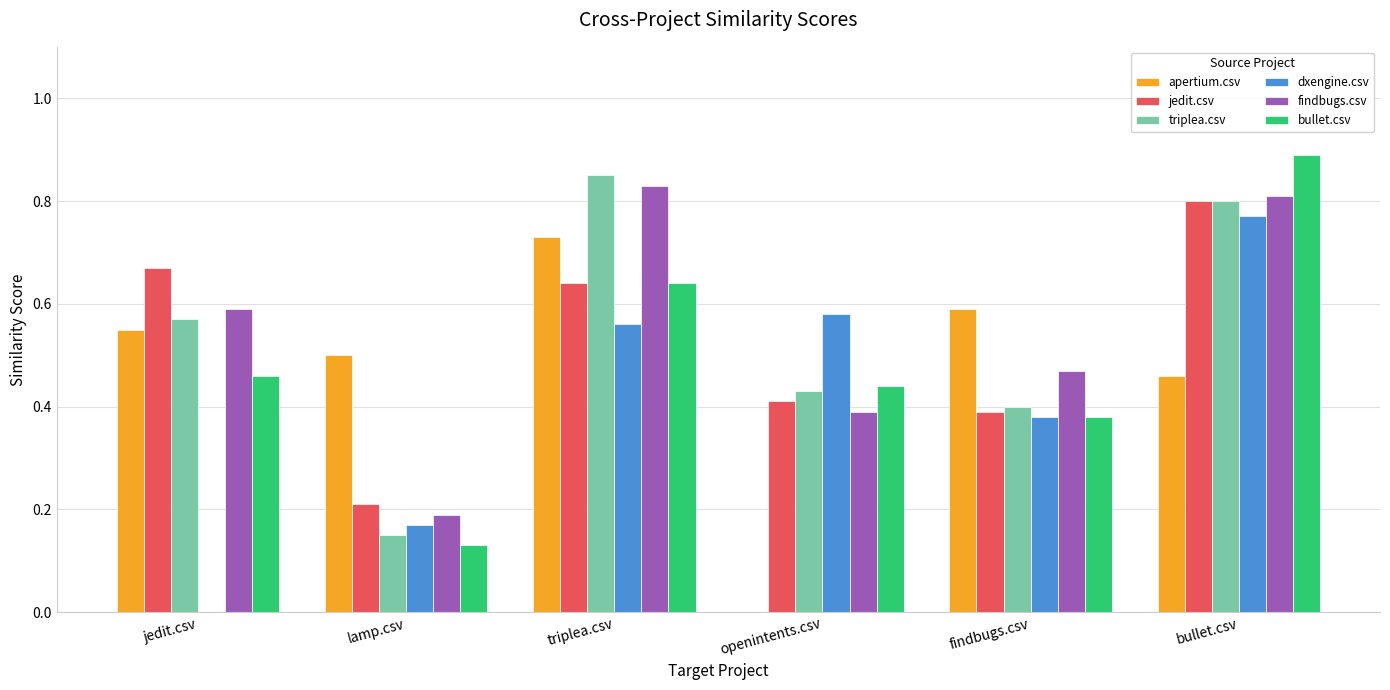

Which series has the widest spread of values?

dxengine.csv